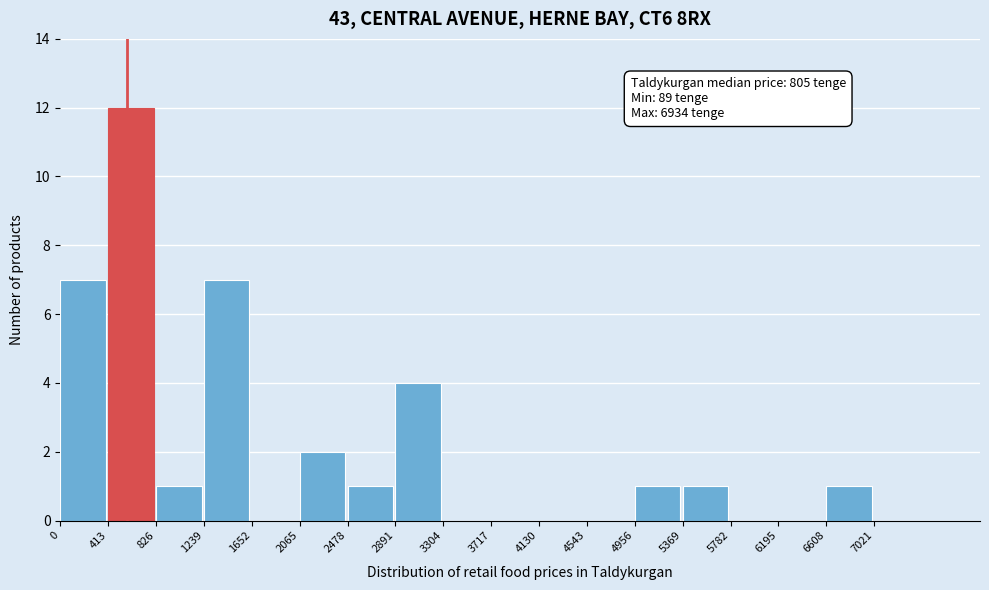

Which range on the x-axis has the tallest bar?

400 to 850